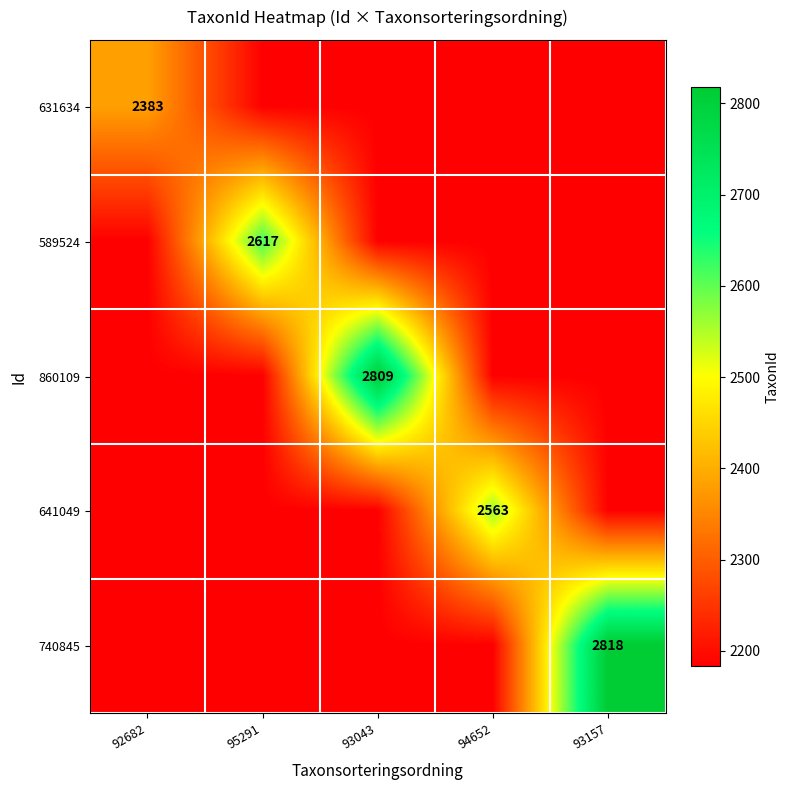

The 641049 series shows 836 at 93157. True or false?

False